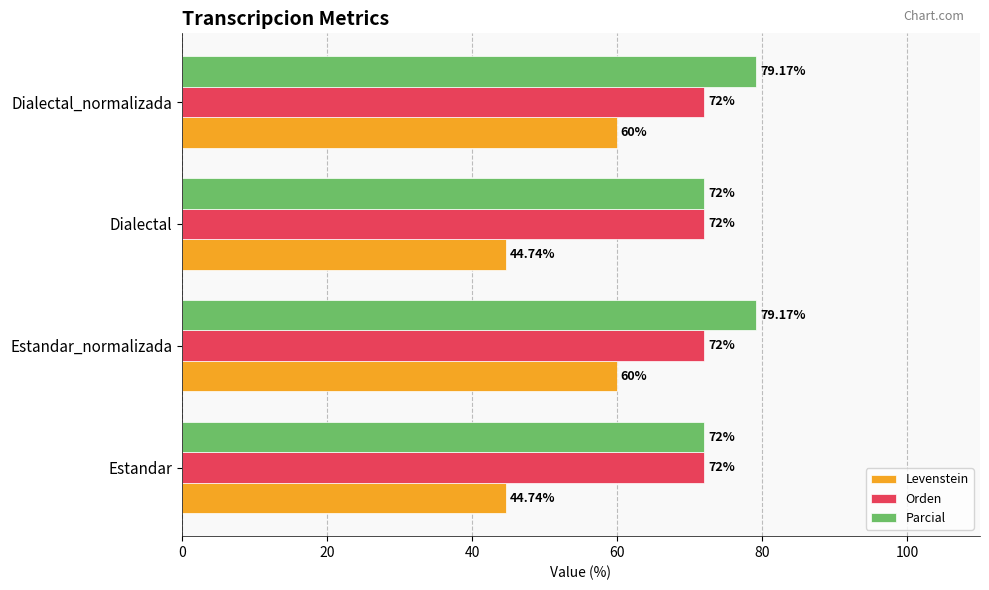

Between Estandar and Dialectal_normalizada, which series saw the biggest shift?

Levenstein